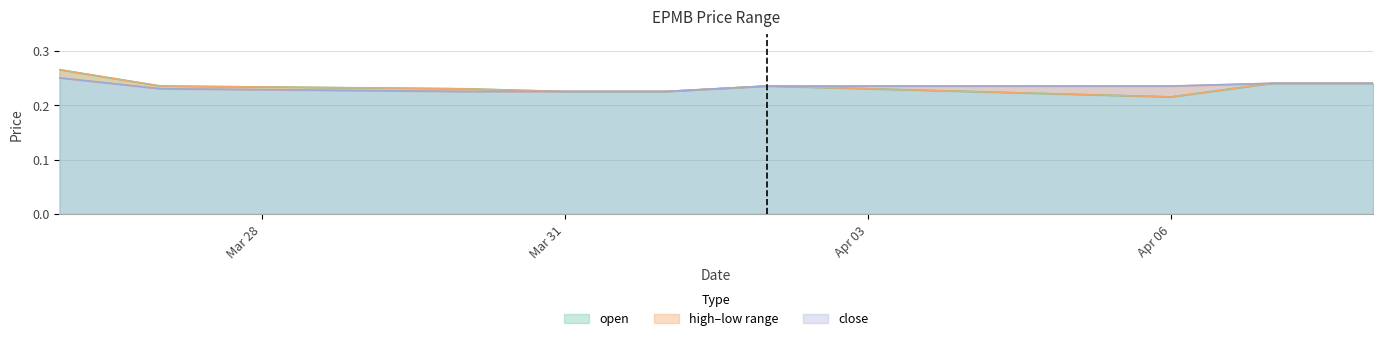

Count the number of categories in the chart.

10